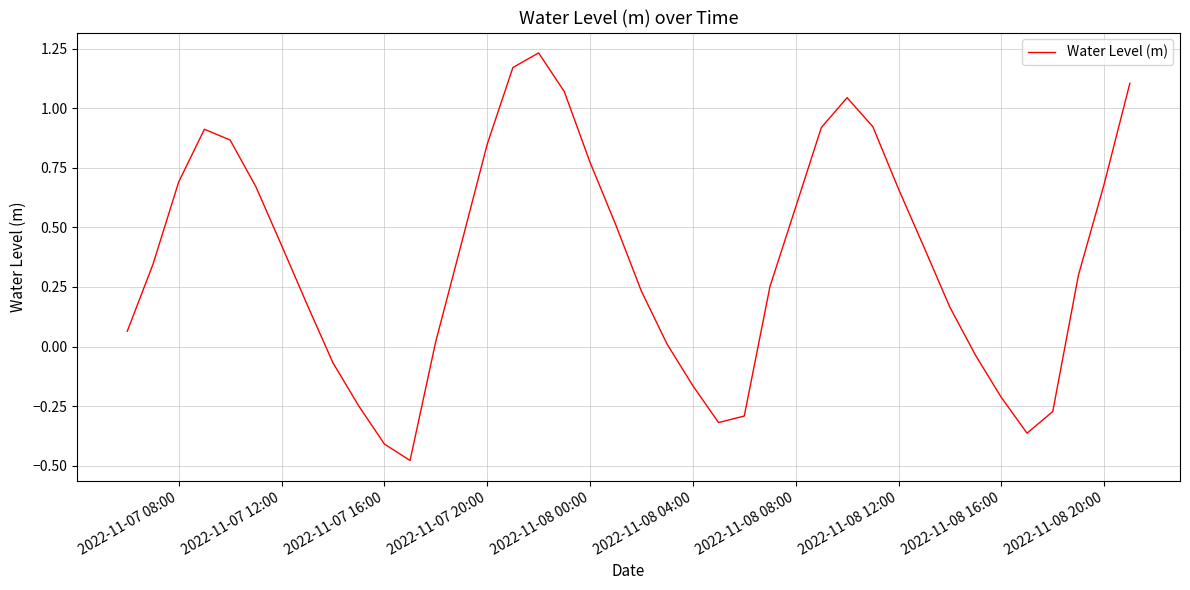

What is the value of the 7th point from the left?

0.4